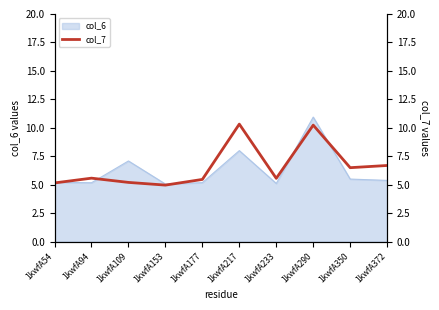

Is it true that the value at 1kwfA372 is 6.7?

True